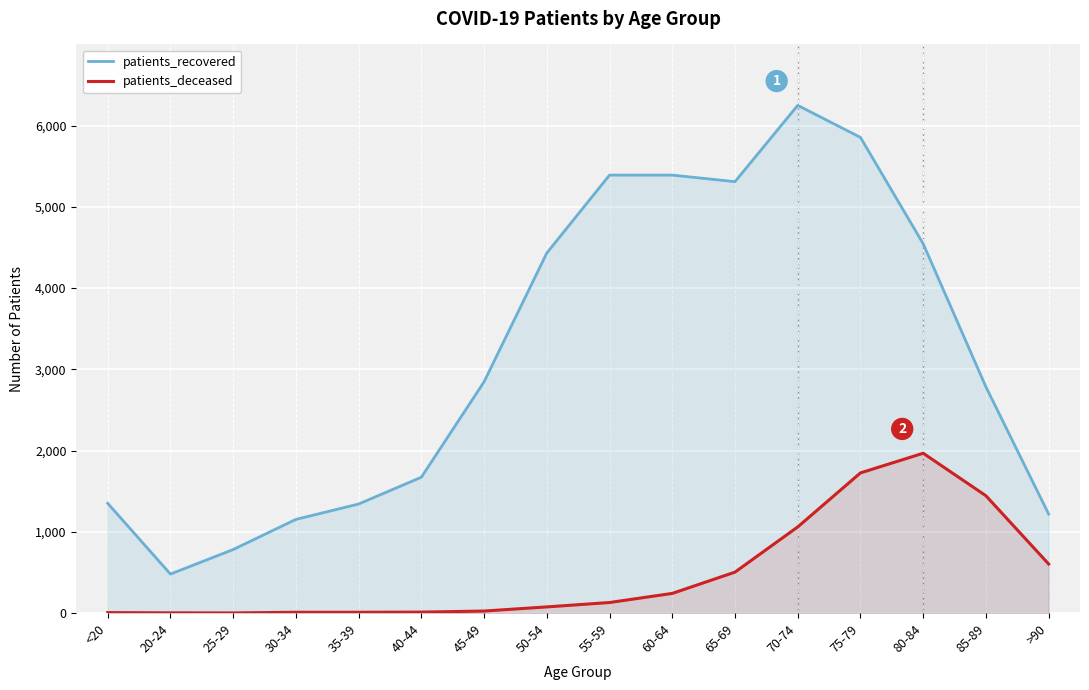

How many data points in patients_deceased are above 130?

7